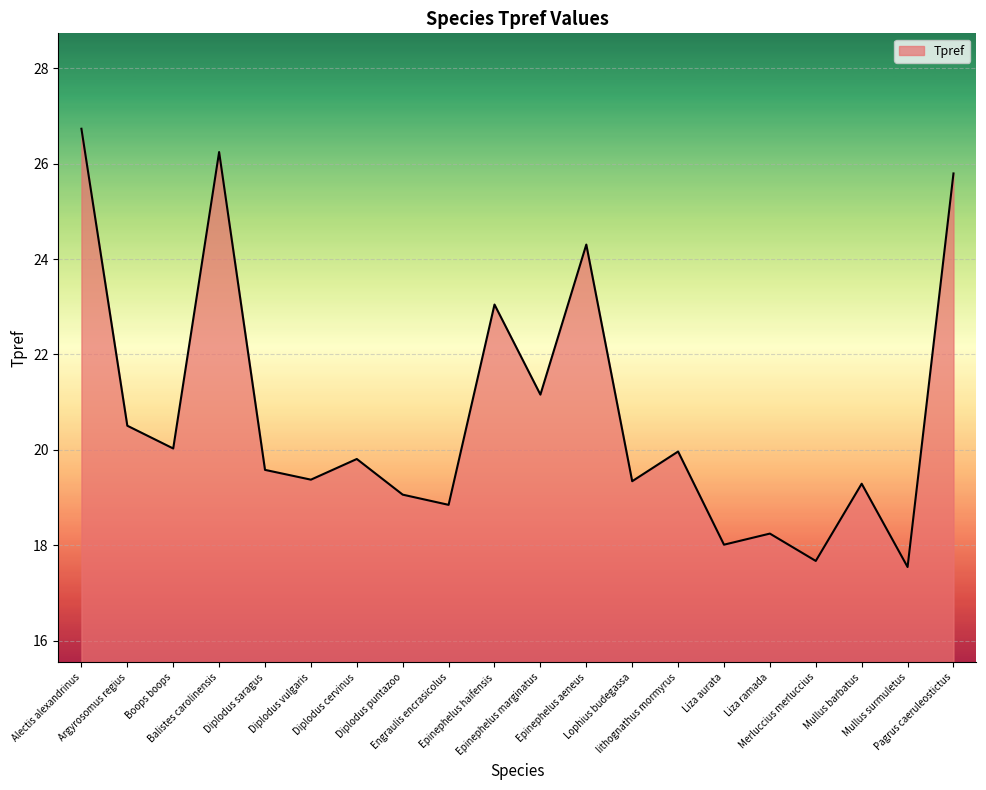

Is it true that the value at Liza aurata is 18.0?

True